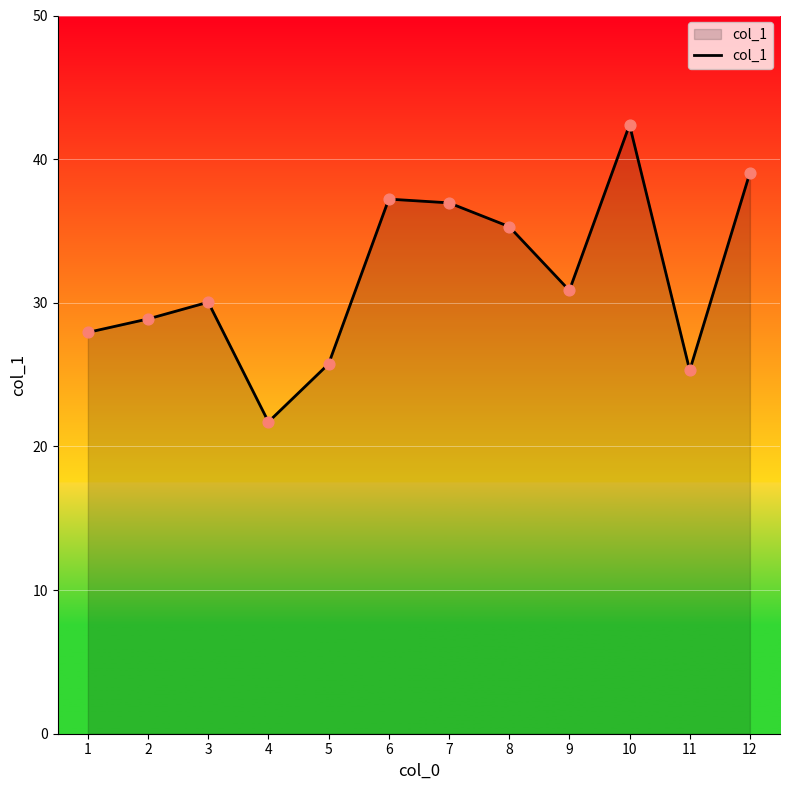

Which has a higher value, 2 or 9?

9